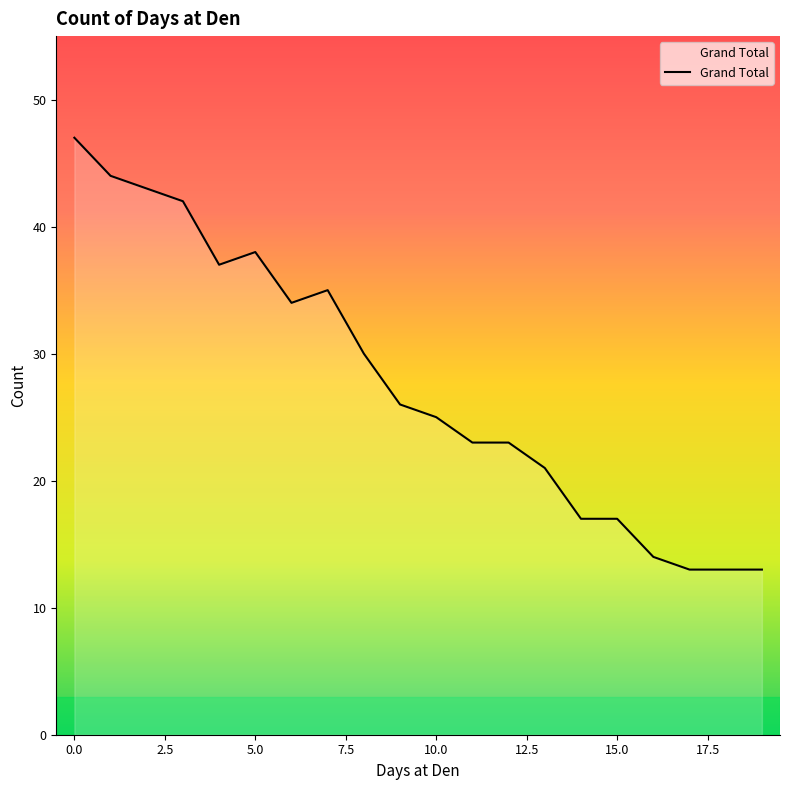

What is the difference between the maximum and minimum values?

34